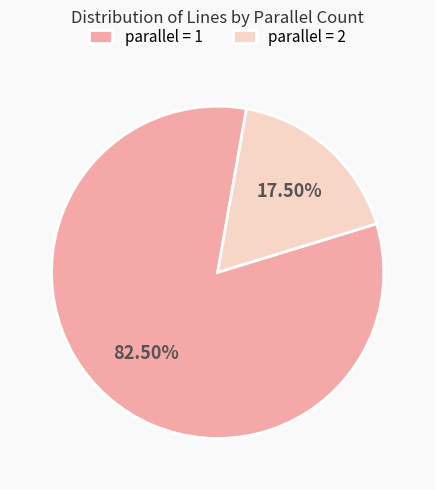

Does parallel = 1 account for over 50% of the chart?

Yes